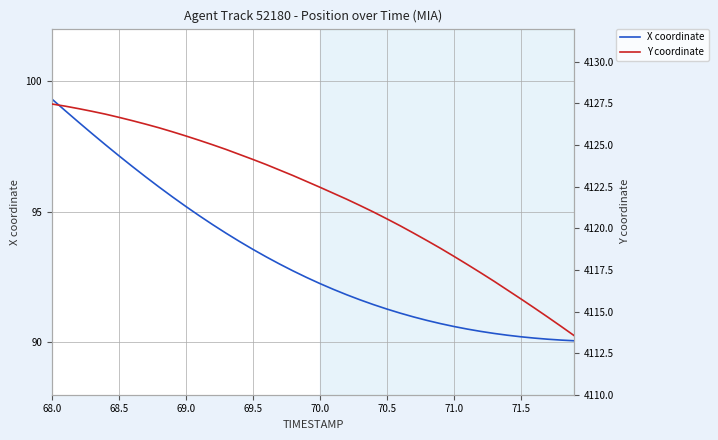

How many data points in X coordinate are above 92?

22